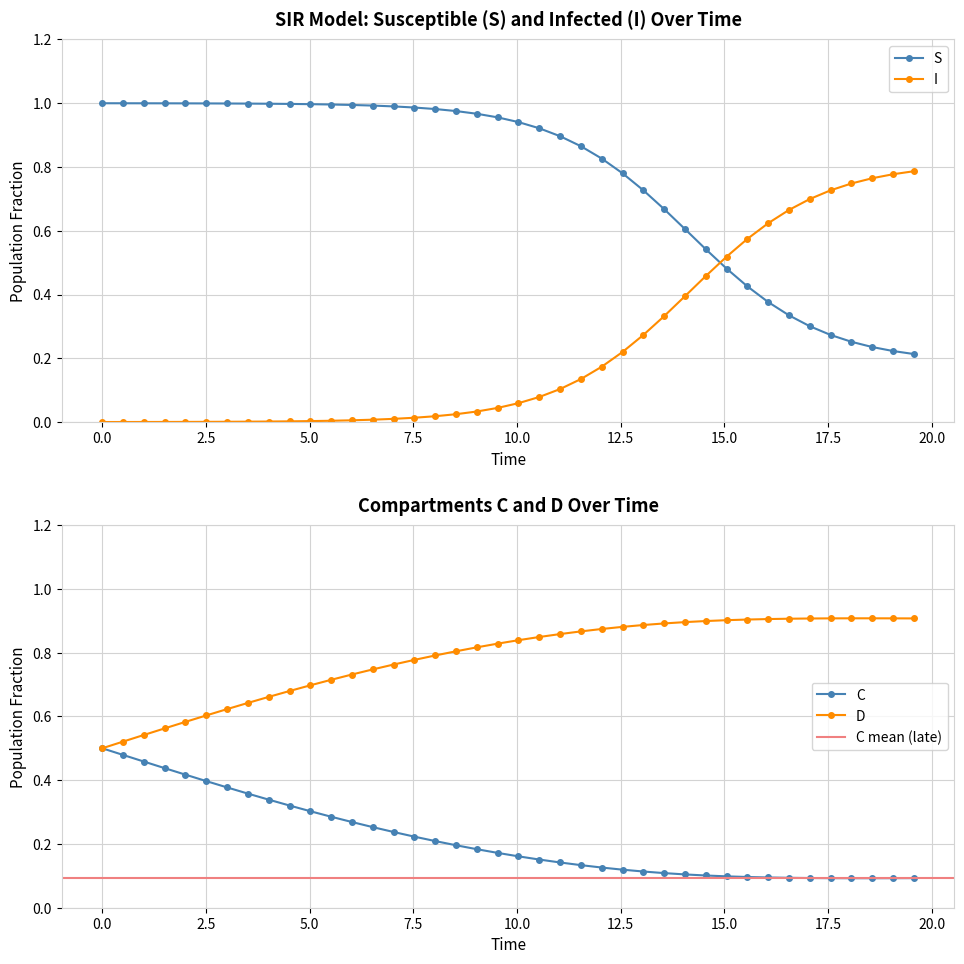

How many data points does each series have?

40